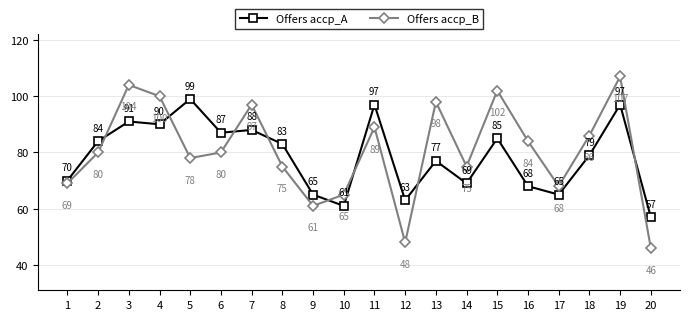

At which category is the sum across all series the highest?

19